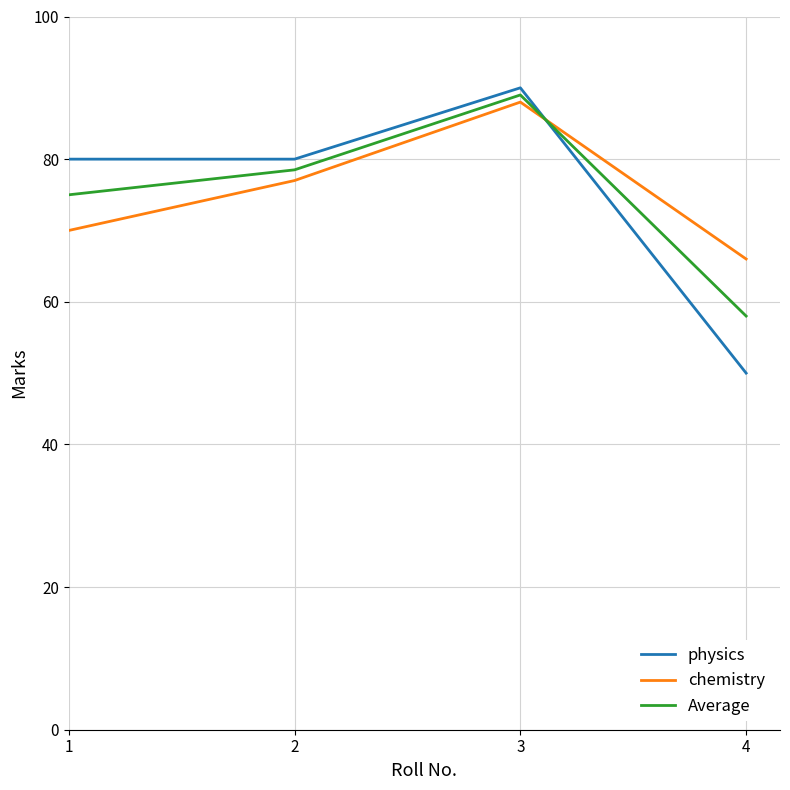

How many lines are shown in the chart?

3